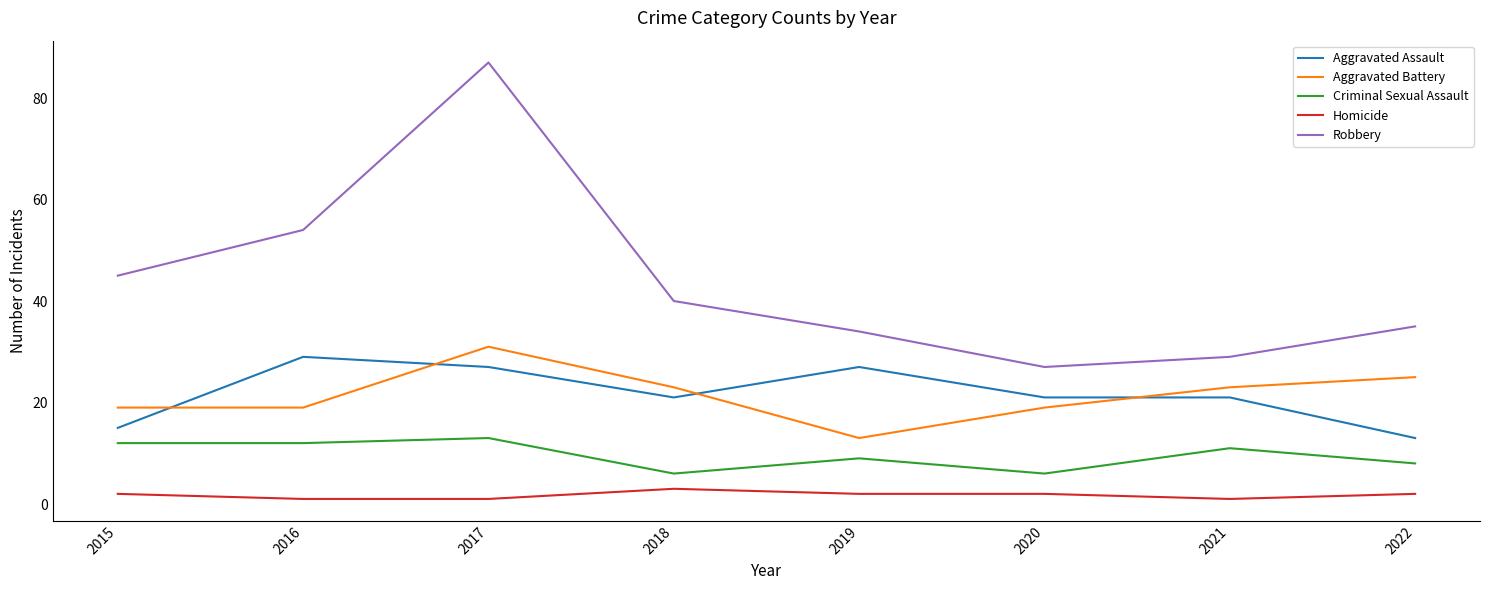

Which label corresponds to the largest value in the chart?

2017